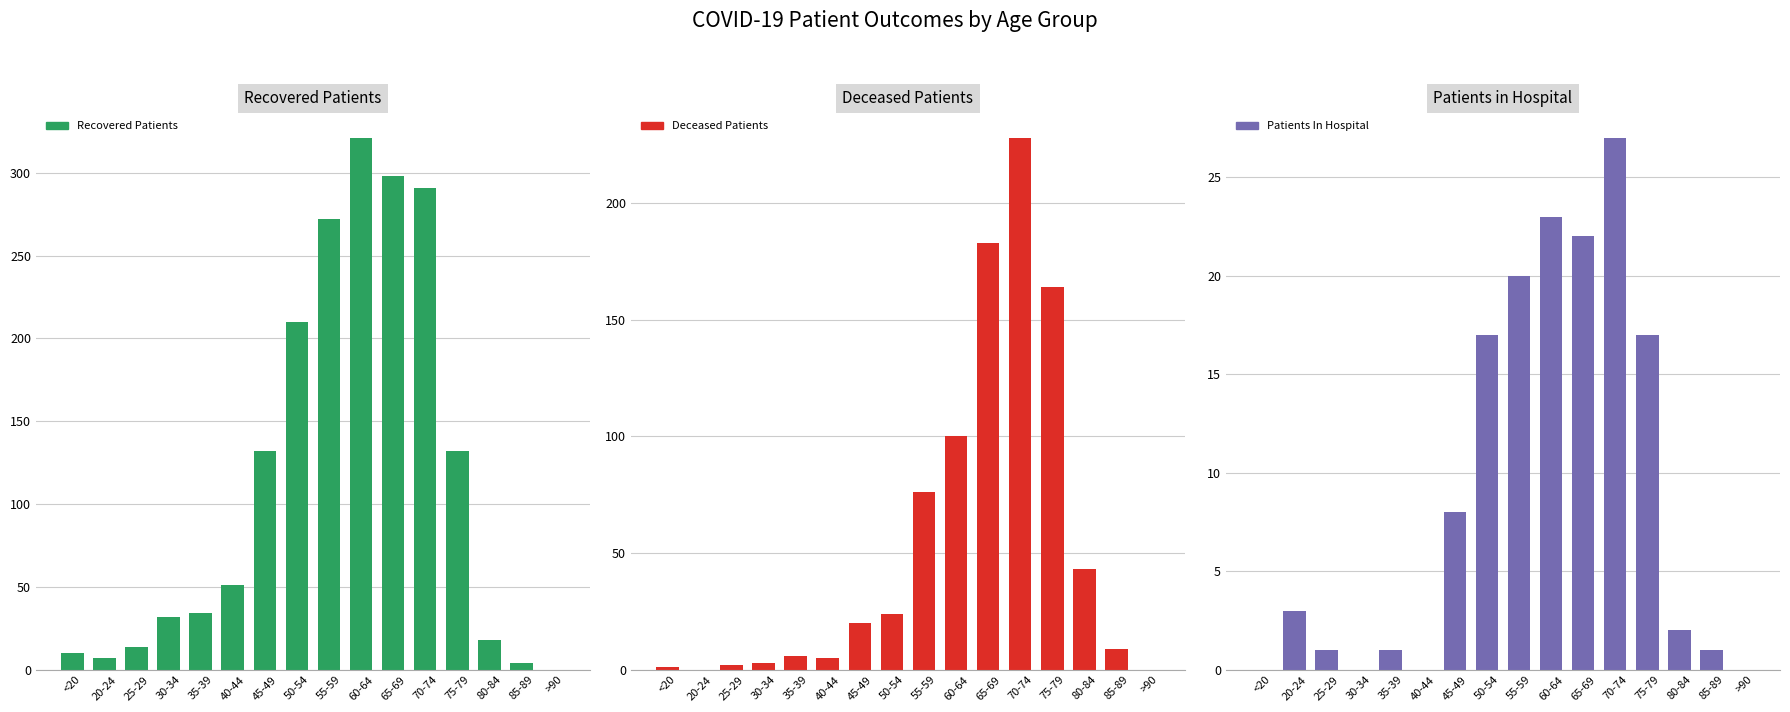

Reading right to left, list all the values displayed in this chart.

recovered_patients: 0	4	18	132	291	298	321	272	210	132	51	34	32	14	7	10
deceased_patients: 0	9	43	164	228	183	100	76	24	20	5	6	3	2	0	1
patients_in_hospital: 0	1	2	17	27	22	23	20	17	8	0	1	0	1	3	0